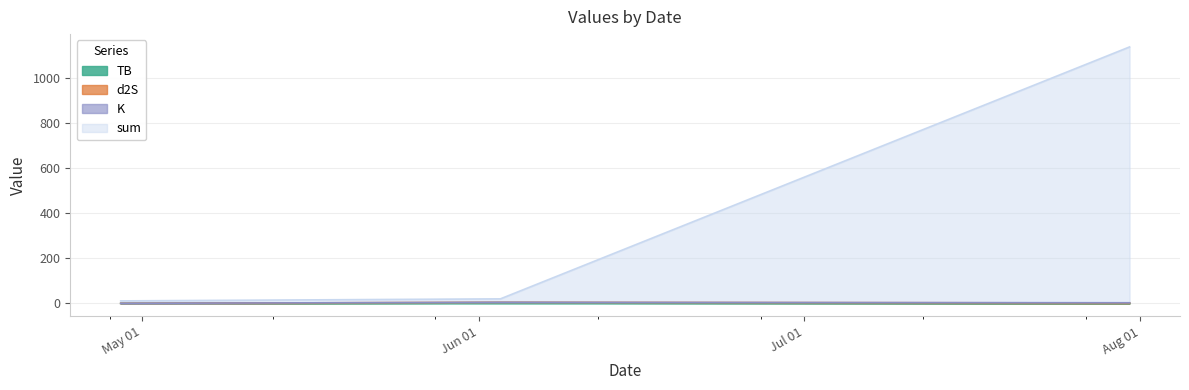

Does the chart display data point markers on the line(s)?

No